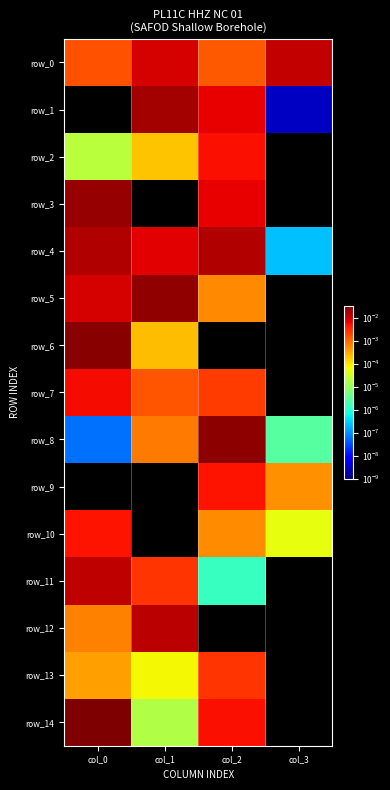

The row_12 series shows 0.0 at col_1. True or false?

False